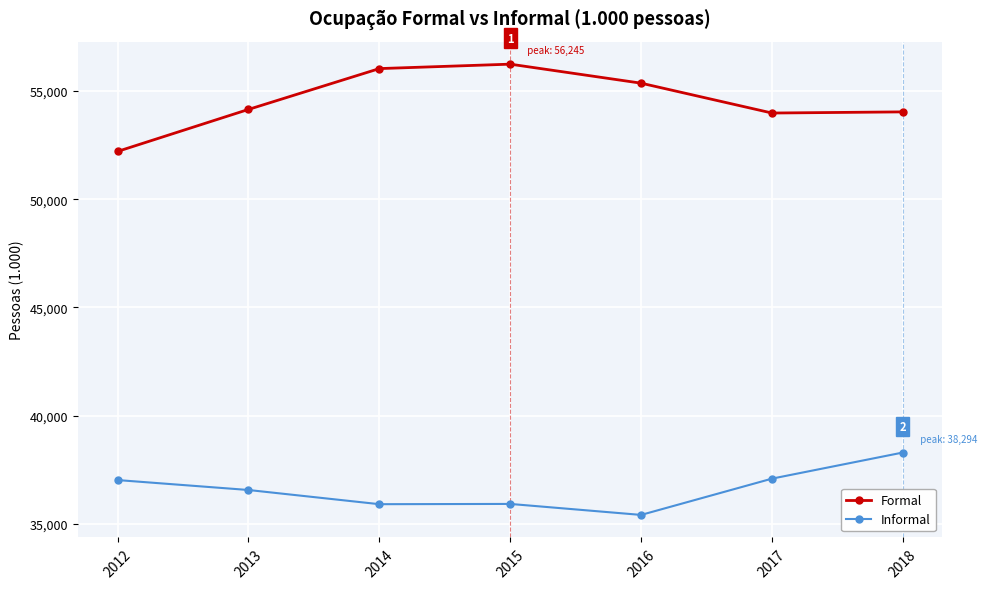

True or false: Formal and Informal intersect in this chart.

False